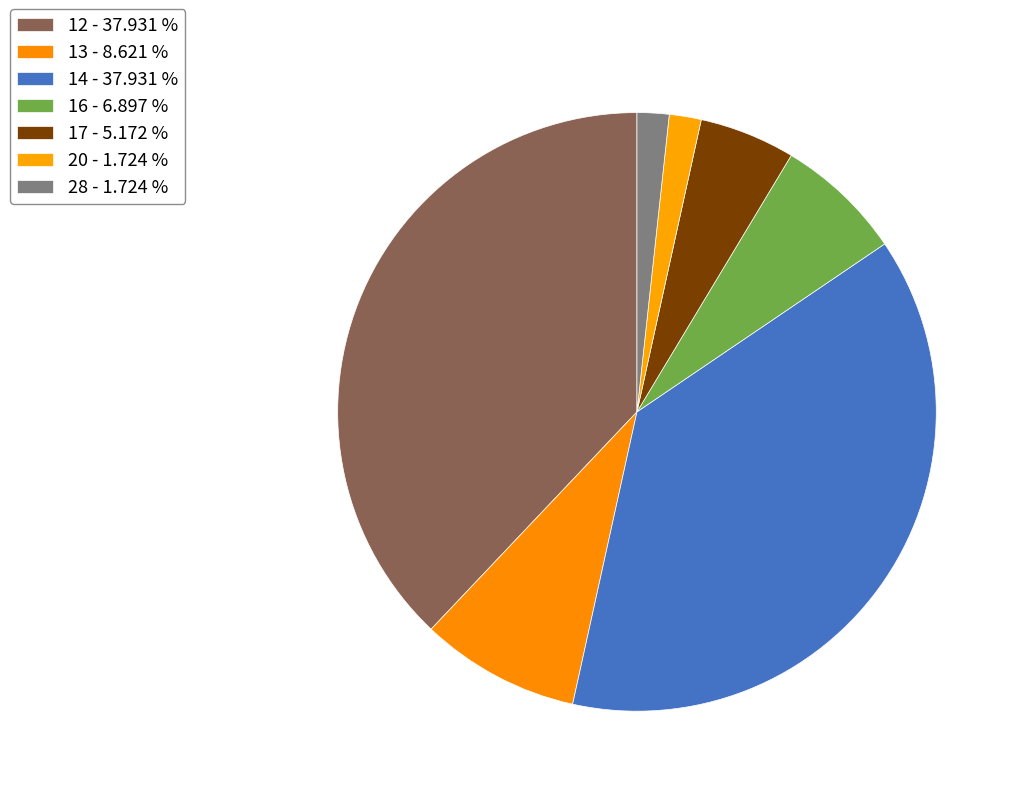

How many slices are in this pie chart?

7